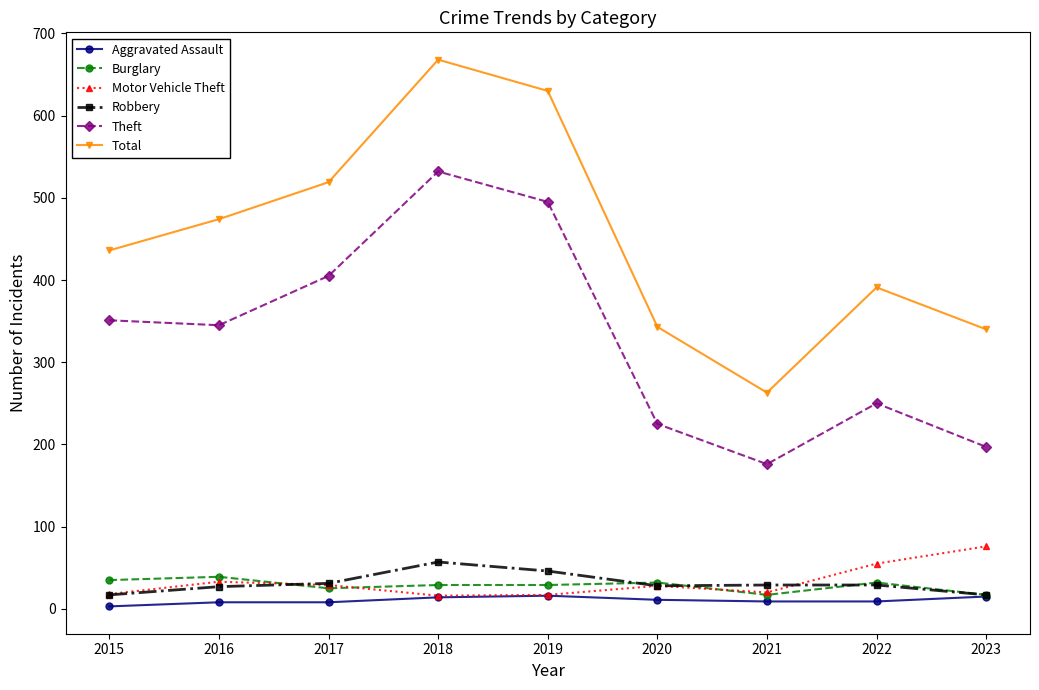

Read the Motor Vehicle Theft value at 2022, to the nearest 5.

55